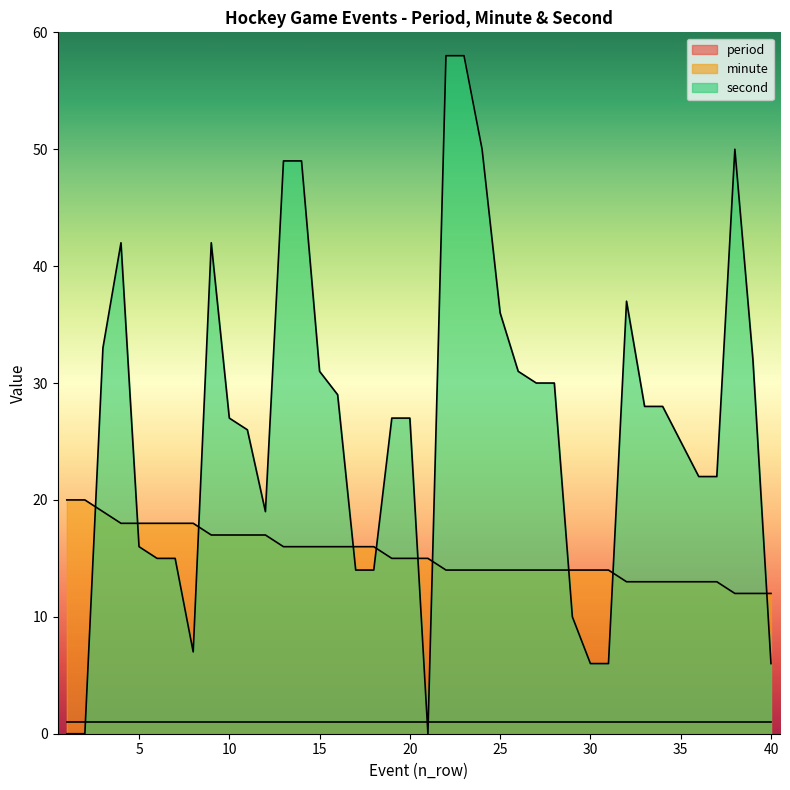

List the labels in order of minute value, smallest first.

38, 39, 40, 32, 33, 34, 35, 36, 37, 22, 23, 24, 25, 26, 27, 28, 29, 30, 31, 19, 20, 21, 13, 14, 15, 16, 17, 18, 9, 10, 11, 12, 4, 5, 6, 7, 8, 3, 1, 2